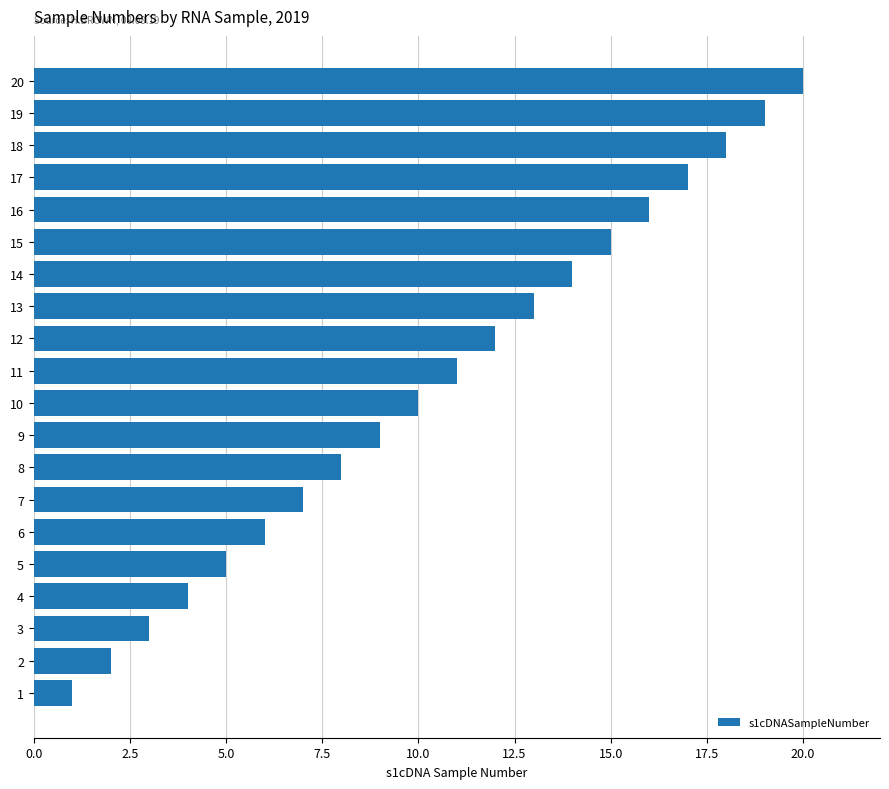

What is the difference between the maximum and minimum values?

19